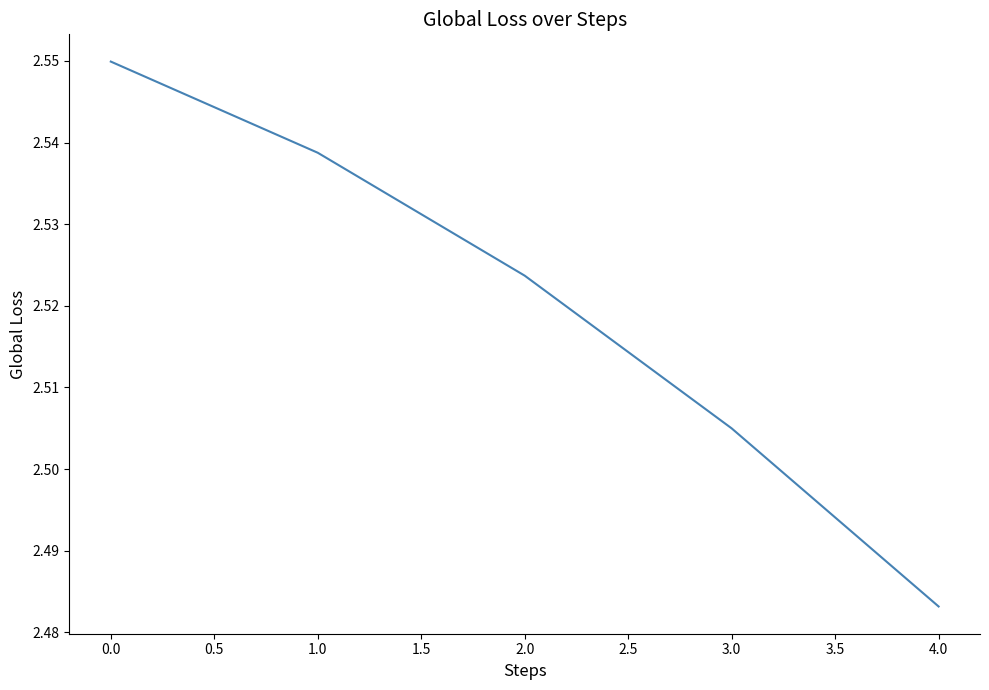

At which label is the value closest to 2?

4.0